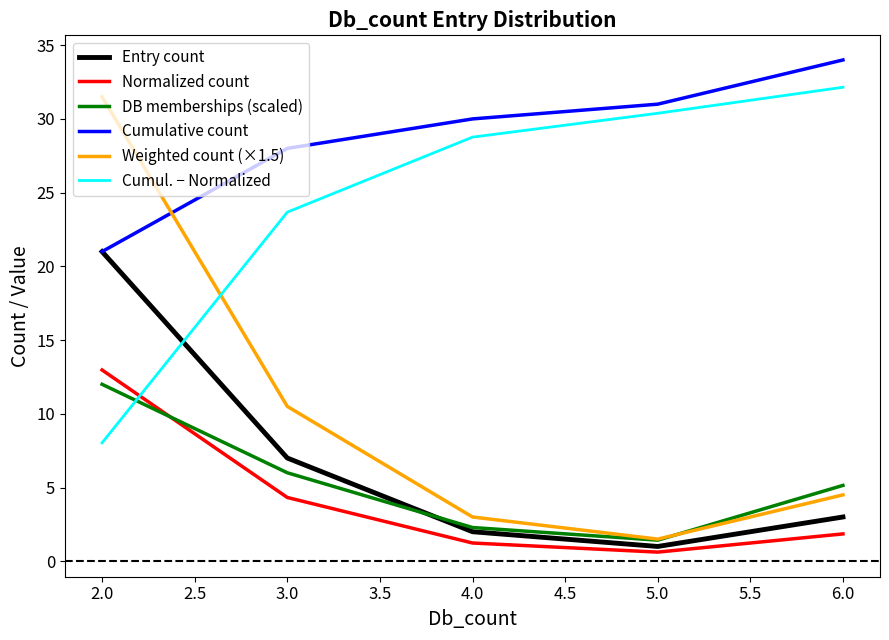

Rank the categories by DB memberships (scaled) value from highest to lowest.

2.0, 3.0, 6.0, 4.0, 5.0